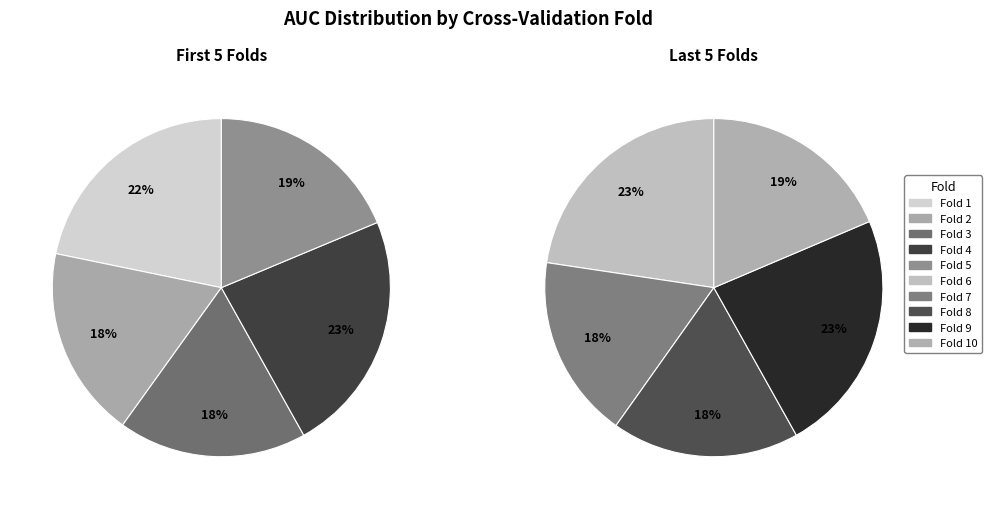

Which has a higher value, Fold 10 or Fold 9?

Fold 9